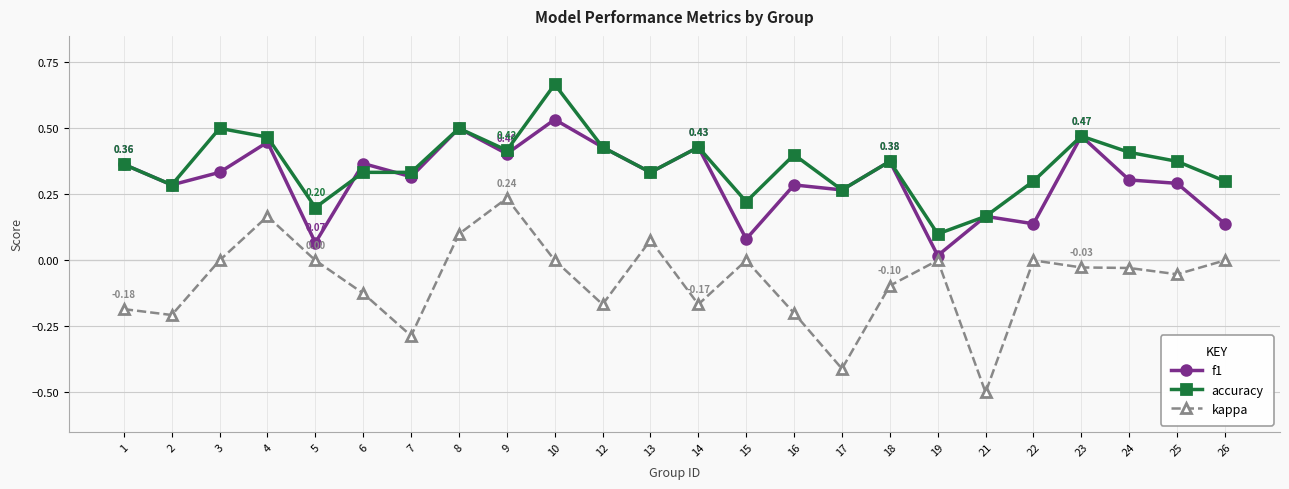

True or false: f1 and kappa cross at least once.

False